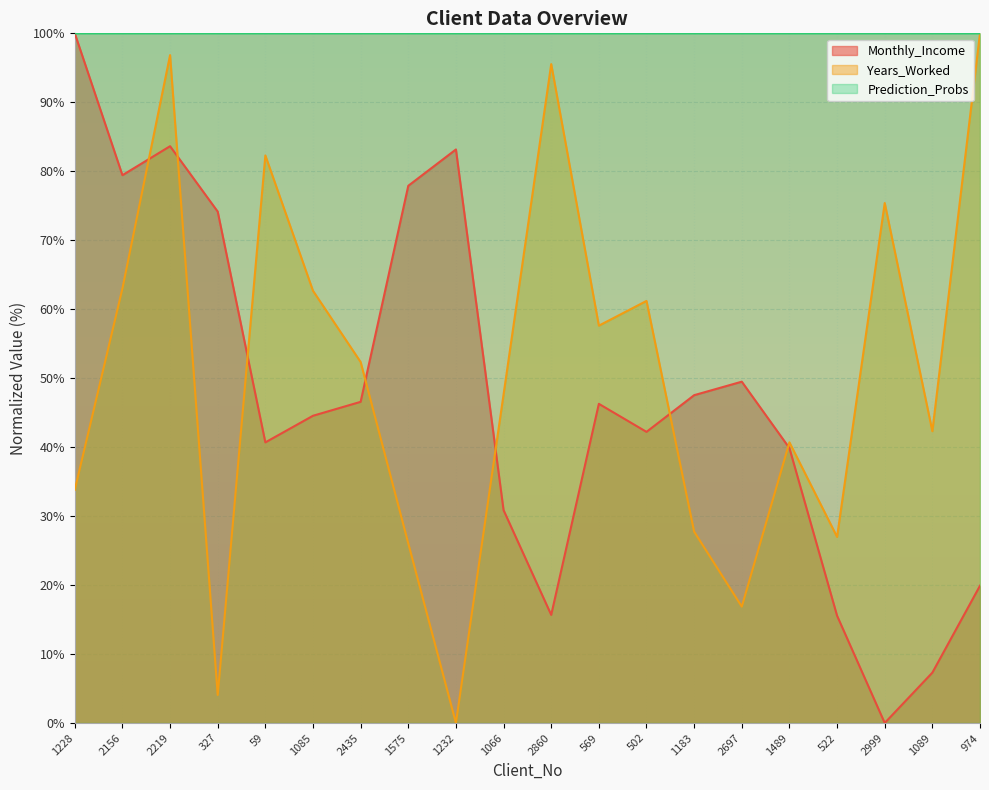

Reading left to right, transcribe all the data shown in this chart.

Monthly_Income: 1228=100.0	2156=79.4	2219=83.6	327=74.1	59=40.7	1085=44.5	2435=46.6	1575=77.9	1232=83.2	1066=30.9	2860=15.7	569=46.3	502=42.2	1183=47.5	2697=49.5	1489=39.9	522=15.6	2999=0.0	1089=7.3	974=19.9
Years_Worked: 1228=33.8	2156=63.0	2219=96.8	327=4.1	59=82.3	1085=62.7	2435=52.3	1575=26.0	1232=0.0	1066=47.6	2860=95.5	569=57.6	502=61.2	1183=27.7	2697=16.9	1489=40.7	522=27.0	2999=75.4	1089=42.3	974=100.0
Prediction_Probs: 1228=100.0	2156=100.0	2219=100.0	327=100.0	59=100.0	1085=100.0	2435=100.0	1575=100.0	1232=100.0	1066=100.0	2860=100.0	569=100.0	502=100.0	1183=100.0	2697=100.0	1489=100.0	522=100.0	2999=100.0	1089=100.0	974=100.0